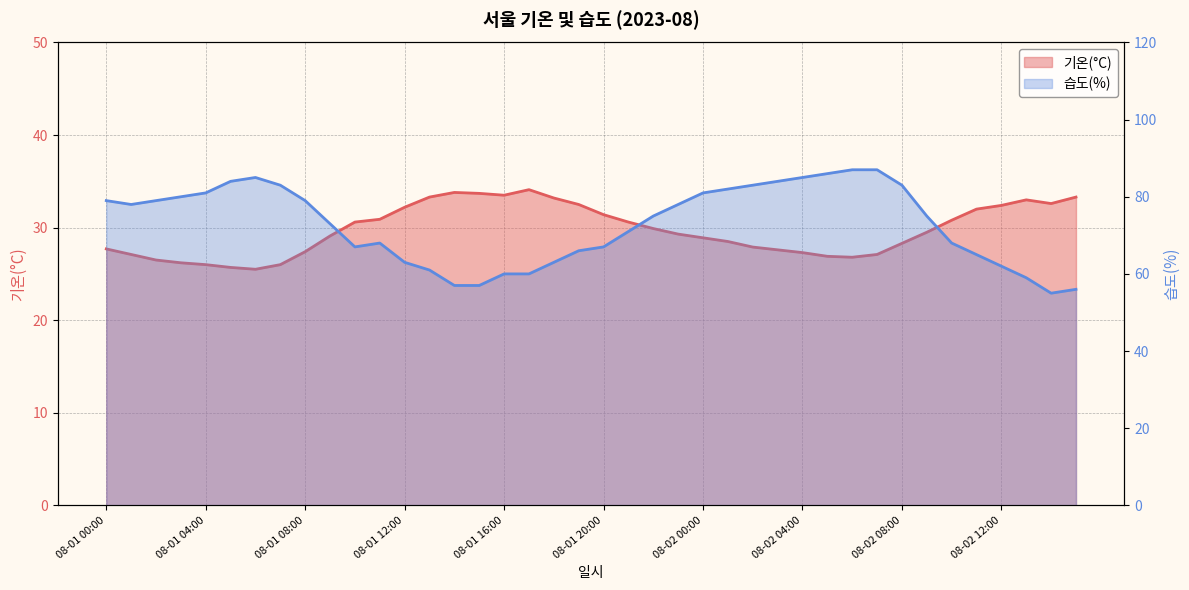

Rank the series by their maximum value, from lowest to highest.

기온(°C), 습도(%)